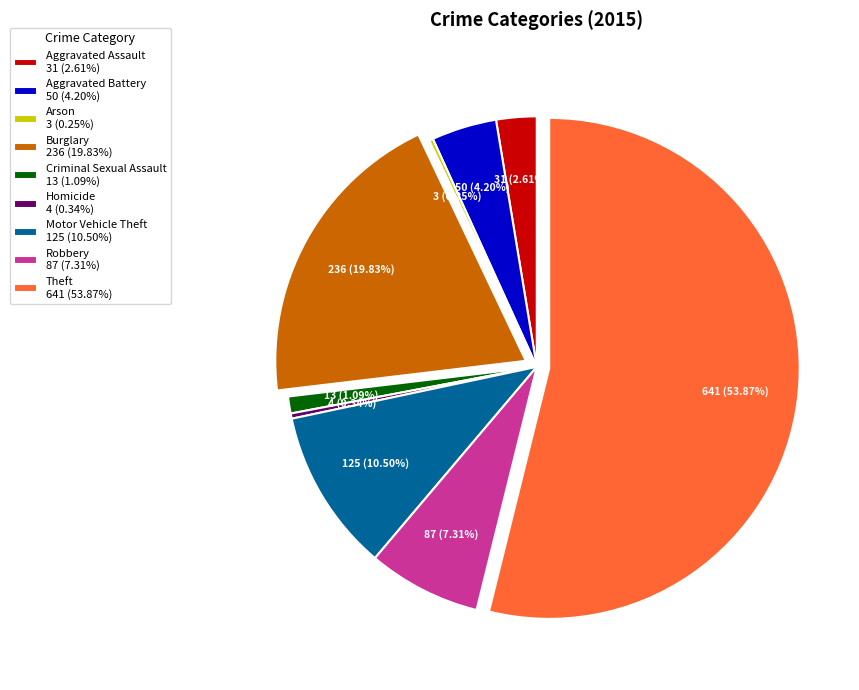

Which category accounts for the majority?

Theft